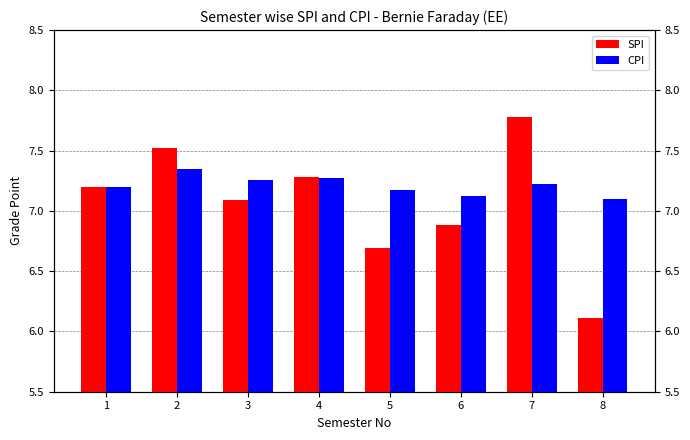

Which series has the largest total across all categories?

CPI